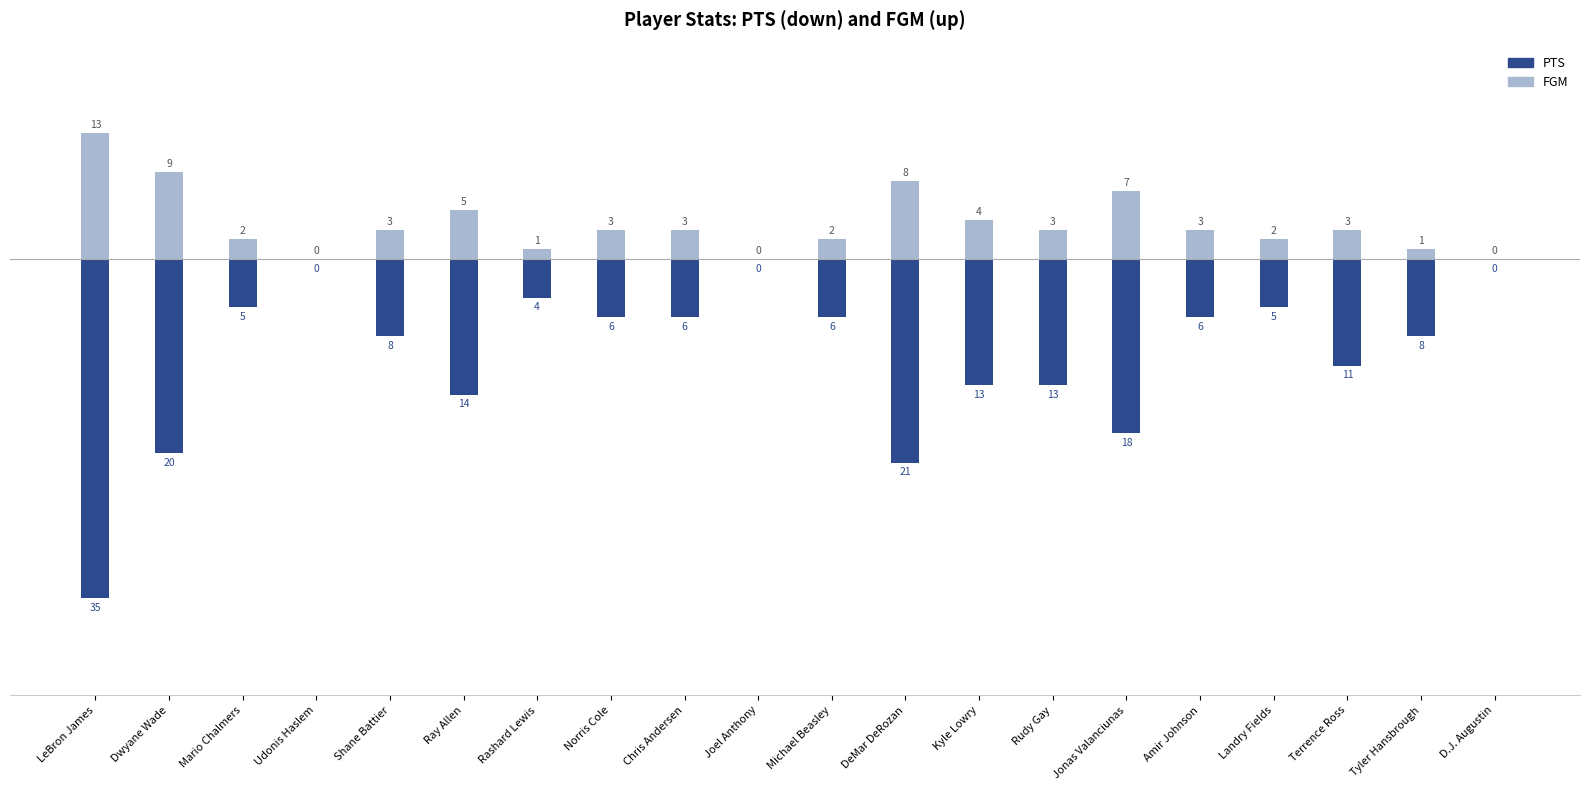

Where is FGM nearest to the value 6?

Ray Allen